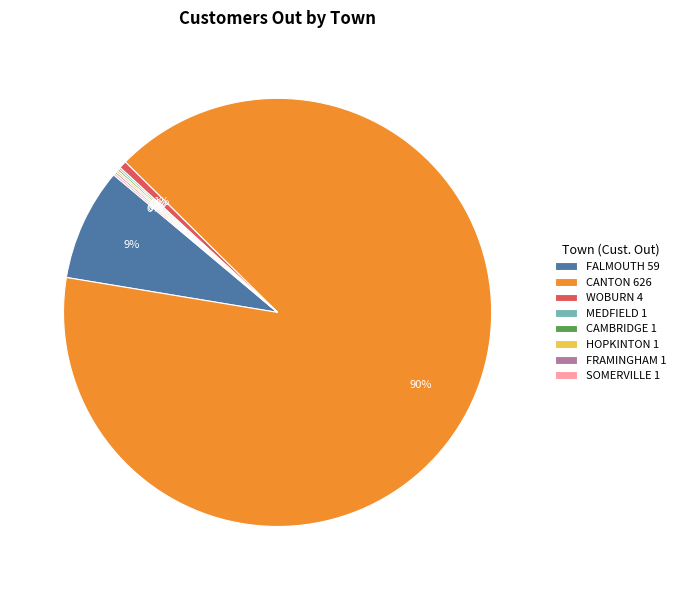

To the nearest percent, what is the average slice percentage?

12%